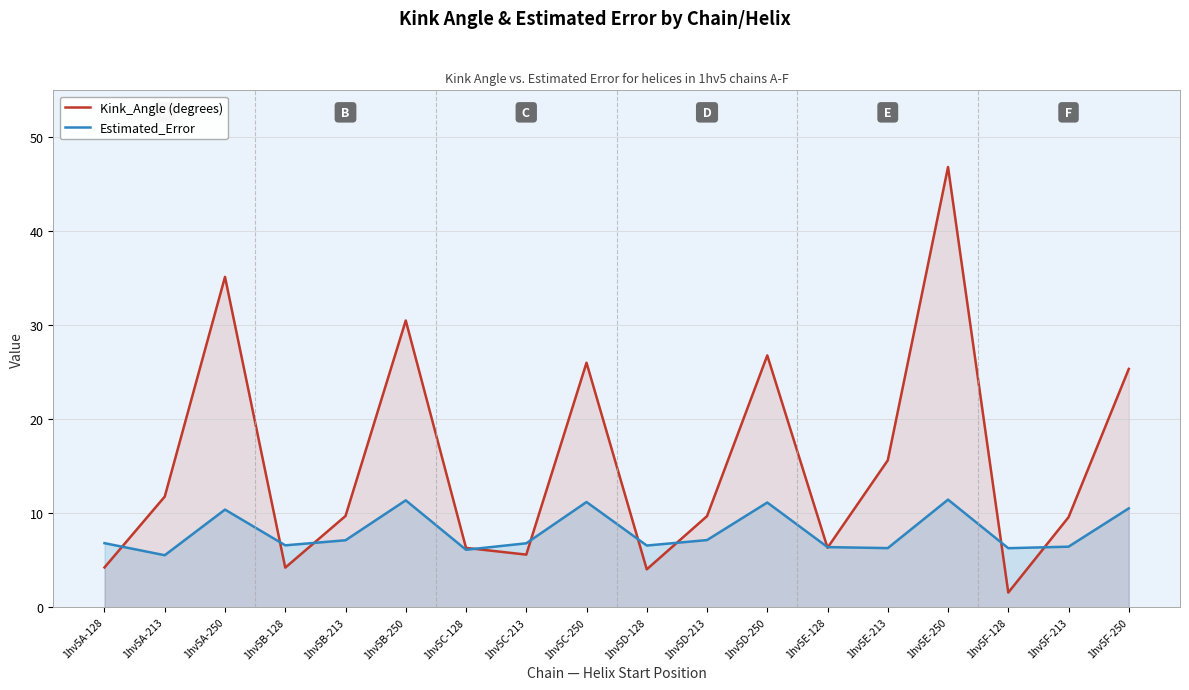

What is the value of the Kink_Angle (degrees) point at the 6th from the left?

30.5